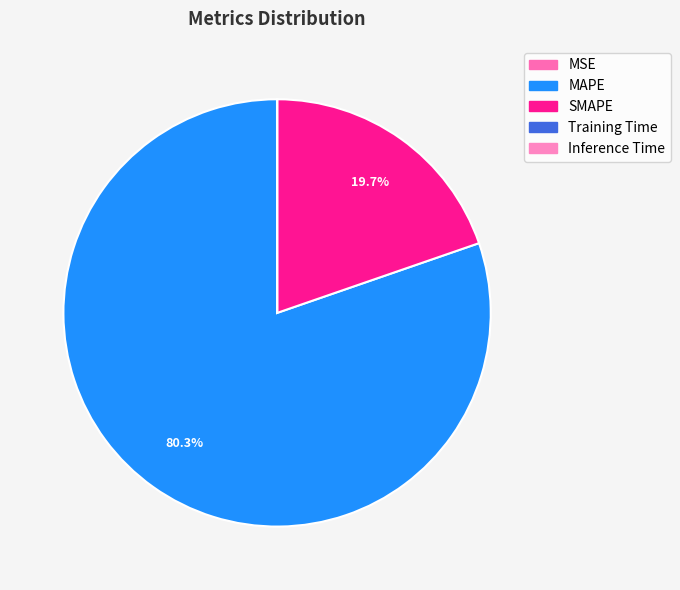

What percentage do MAPE and Inference Time together represent?

80.3%